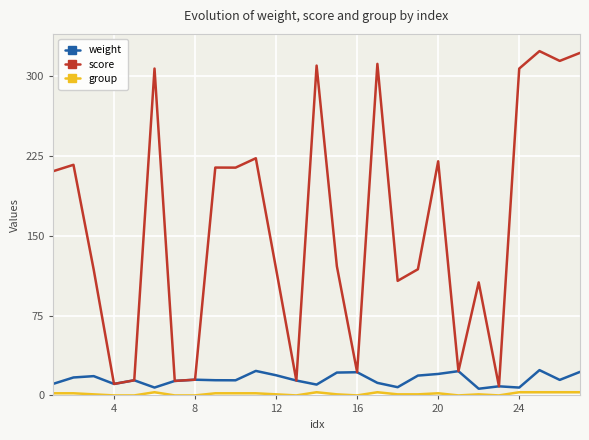

Which series has the largest total across all categories?

score